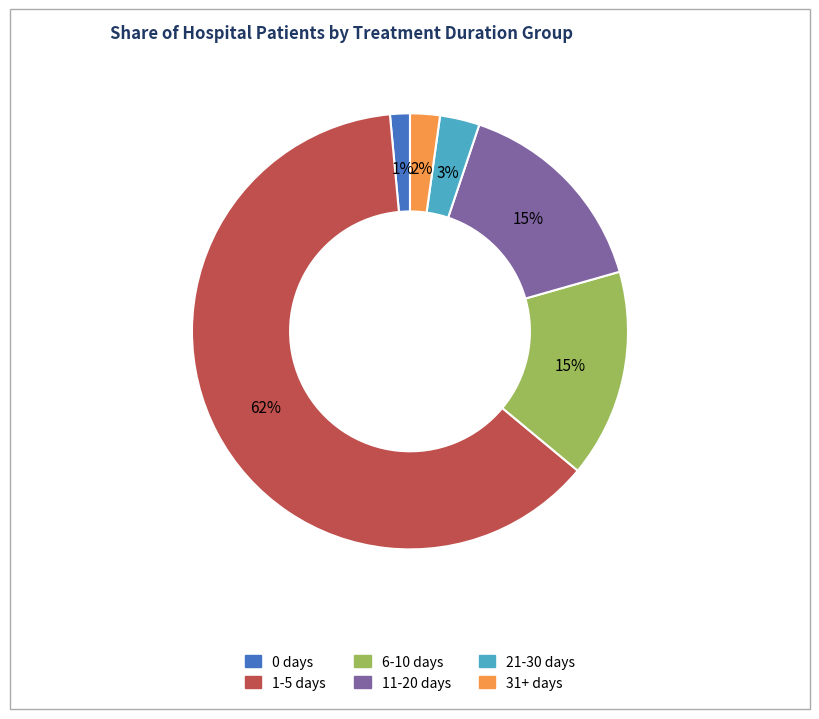

Which category has the smallest portion of the pie?

0 days